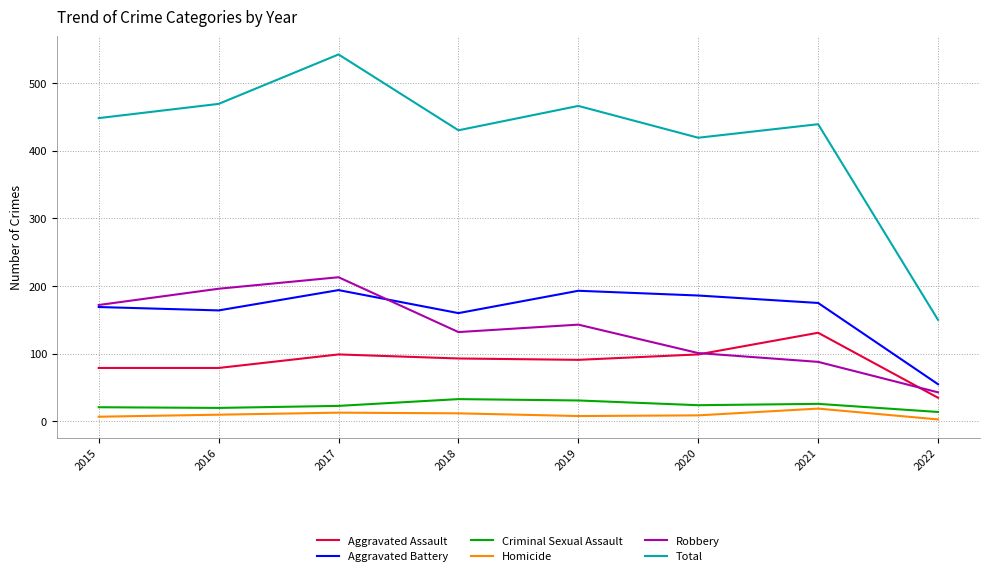

How many interior local peaks does the Aggravated Assault series have?

2